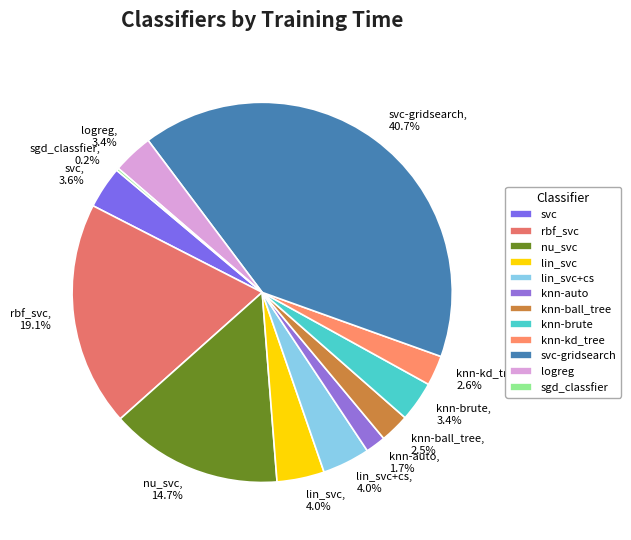

What percentage is the logreg slice, to the nearest percent?

3%